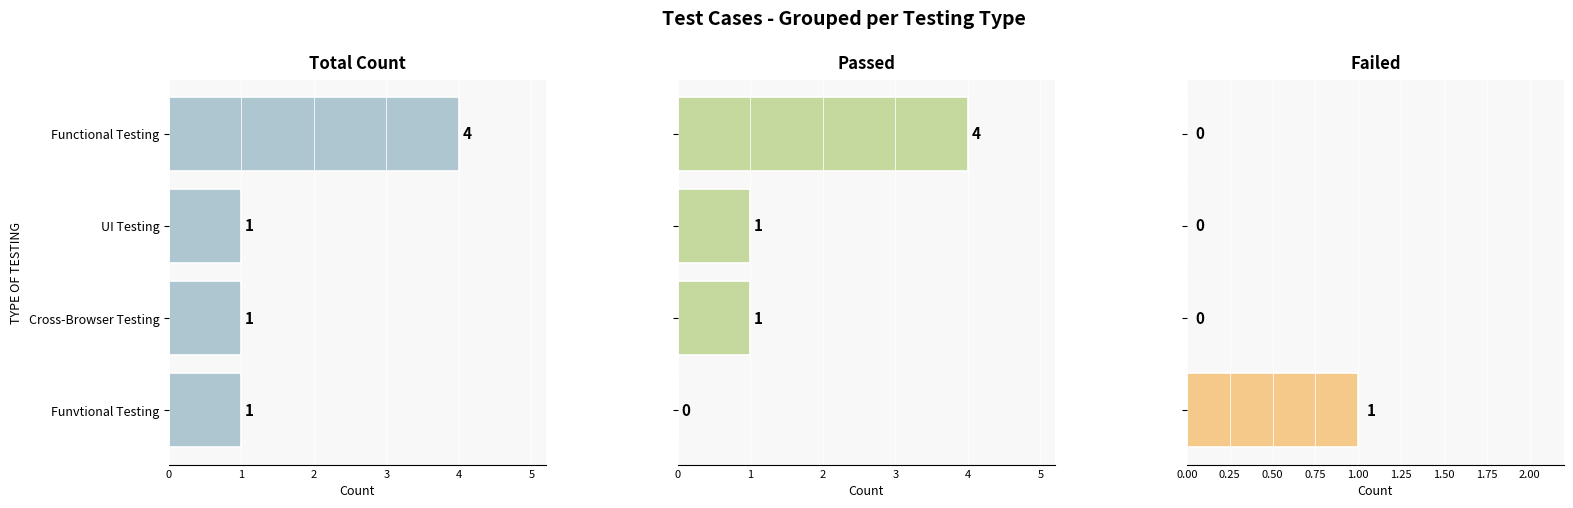

What is the maximum value for Failed?

1